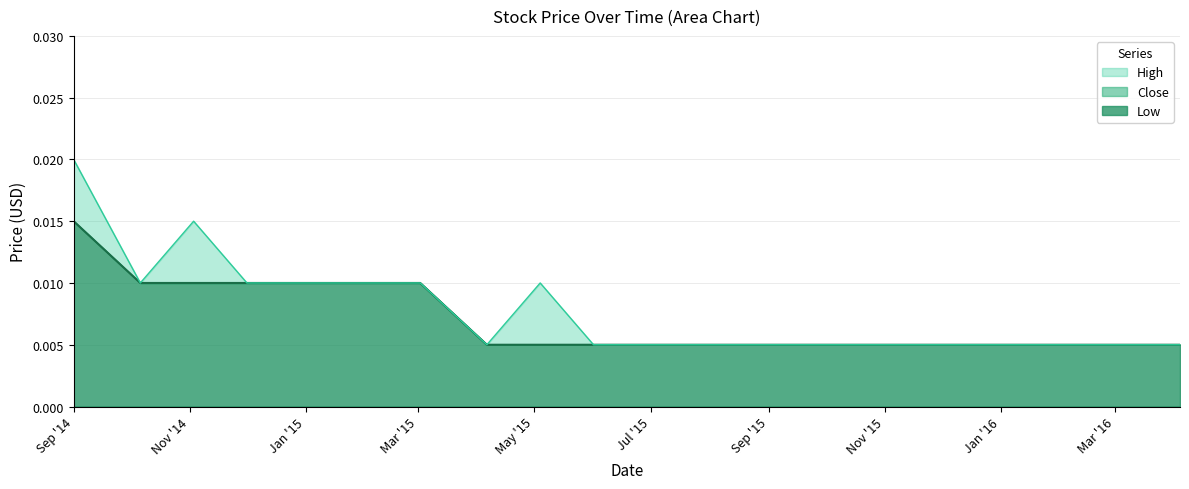

How many categories are shown in the chart?

20